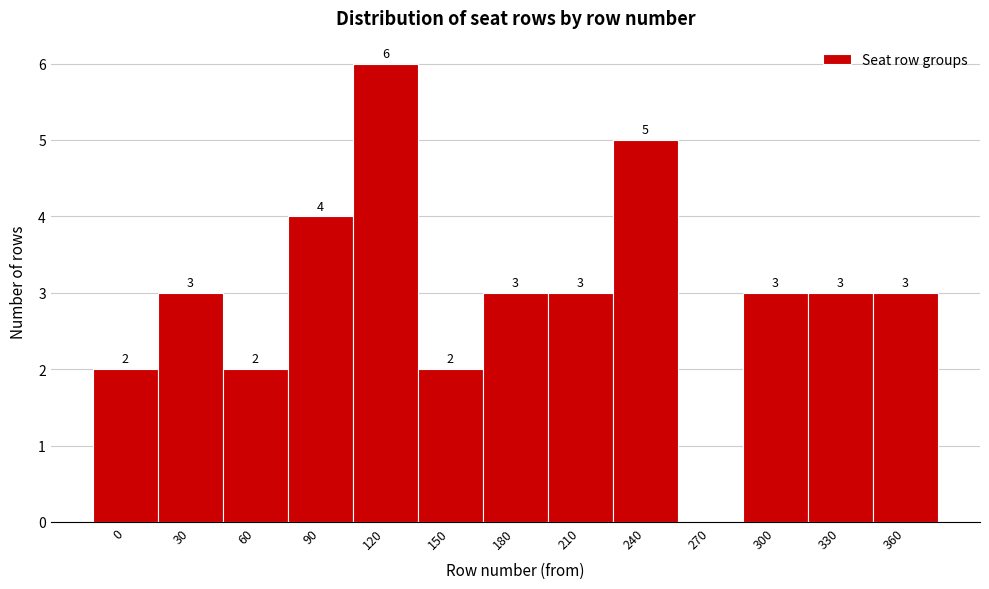

Reading right to left, list all the values displayed in this chart.

360=3	330=3	300=3	270=0	240=5	210=3	180=3	150=2	120=6	90=4	60=2	30=3	0=2